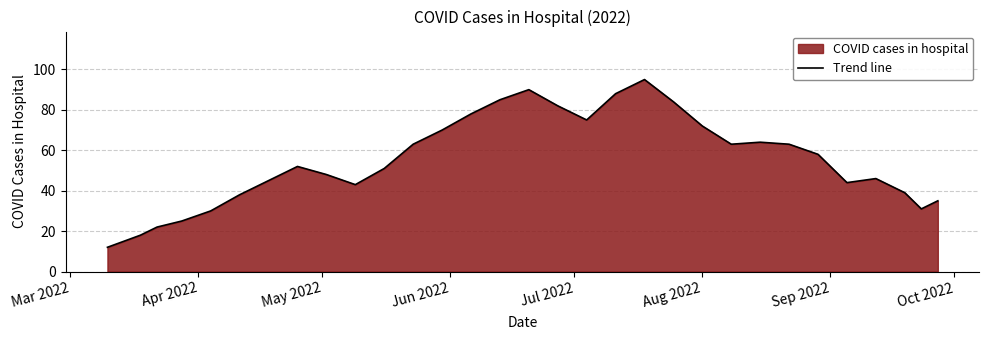

What is the difference between the second highest and second lowest values?

75